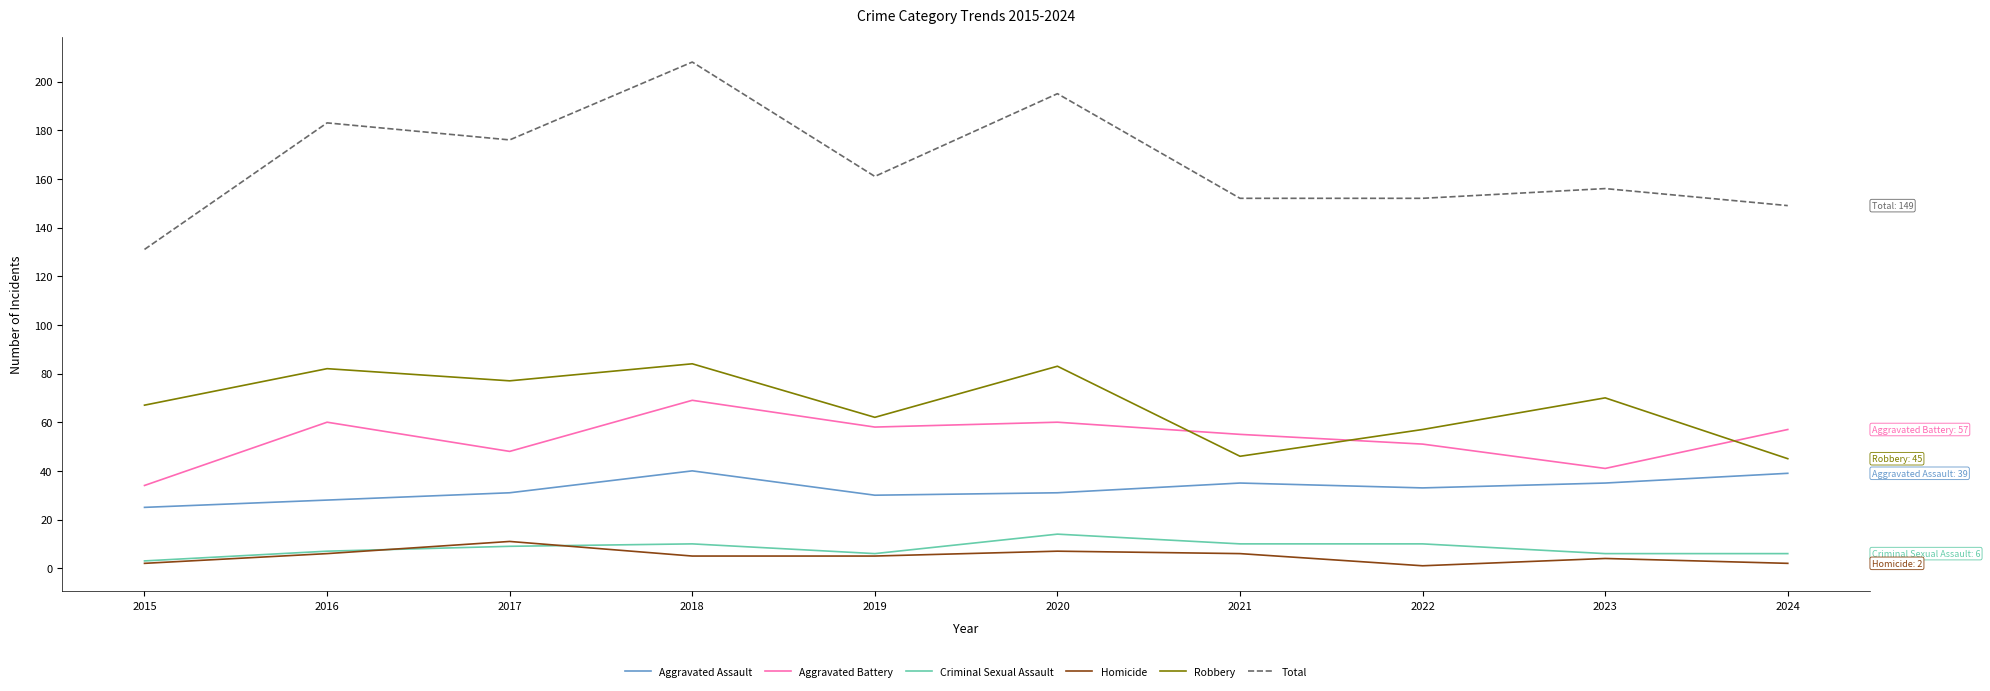

Read the Robbery value at 2024.

45